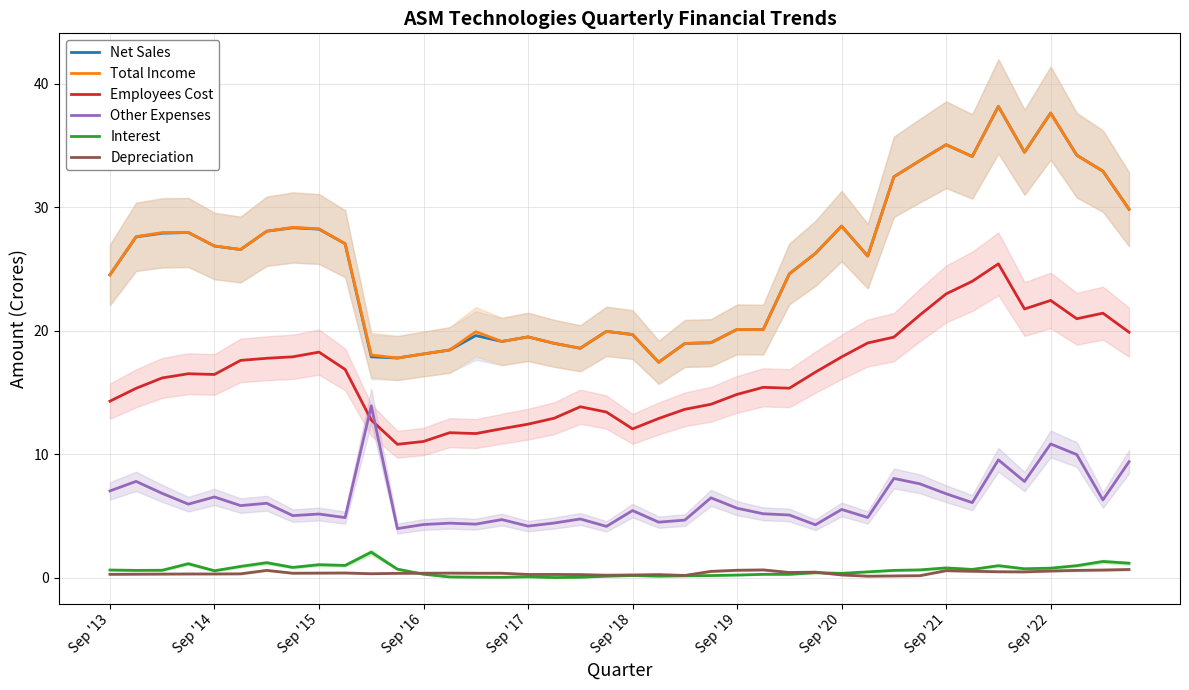

Reading right to left, extract all data points from this chart.

Net Sales: 29.8	32.9	34.2	37.6	34.4	38.1	34.1	35.0	33.8	32.5	26.0	28.5	26.3	24.6	20.1	20.1	19.0	19.0	17.4	19.7	19.9	18.6	19.0	19.5	19.1	19.6	18.4	18.1	17.8	17.9	27.0	28.2	28.3	28.1	26.6	26.9	27.9	27.9	27.6	24.5
Total Income: 29.8	32.9	34.2	37.6	34.4	38.1	34.1	35.0	33.8	32.5	26.0	28.5	26.3	24.6	20.1	20.1	19.0	19.0	17.4	19.7	19.9	18.6	19.0	19.5	19.1	19.9	18.4	18.1	17.8	18.0	27.0	28.2	28.4	28.1	26.6	26.9	27.9	27.9	27.6	24.5
Employees Cost: 19.9	21.4	21.0	22.4	21.8	25.4	24.0	23.0	21.3	19.5	19.0	17.9	16.6	15.3	15.4	14.8	14.1	13.6	12.9	12.1	13.4	13.8	12.9	12.4	12.1	11.7	11.8	11.0	10.8	12.8	16.9	18.3	17.9	17.8	17.6	16.5	16.5	16.2	15.3	14.3
Other Expenses: 9.4	6.3	10.0	10.8	7.8	9.6	6.1	6.8	7.6	8.1	4.9	5.5	4.3	5.1	5.2	5.6	6.5	4.7	4.5	5.5	4.2	4.8	4.4	4.2	4.7	4.3	4.4	4.3	4.0	13.9	4.9	5.2	5.0	6.0	5.8	6.5	6.0	6.8	7.8	7.0
Interest: 1.2	1.3	1.0	0.8	0.7	1.0	0.7	0.8	0.7	0.6	0.5	0.4	0.4	0.3	0.3	0.2	0.2	0.2	0.1	0.2	0.1	0.1	0.0	0.1	0.1	0.1	0.1	0.3	0.7	2.1	1.0	1.1	0.8	1.2	0.9	0.6	1.1	0.6	0.6	0.6
Depreciation: 0.7	0.6	0.6	0.6	0.5	0.5	0.5	0.6	0.2	0.2	0.1	0.2	0.5	0.4	0.7	0.6	0.5	0.2	0.3	0.2	0.2	0.3	0.3	0.3	0.4	0.4	0.4	0.4	0.4	0.3	0.4	0.4	0.4	0.6	0.3	0.3	0.3	0.3	0.3	0.3